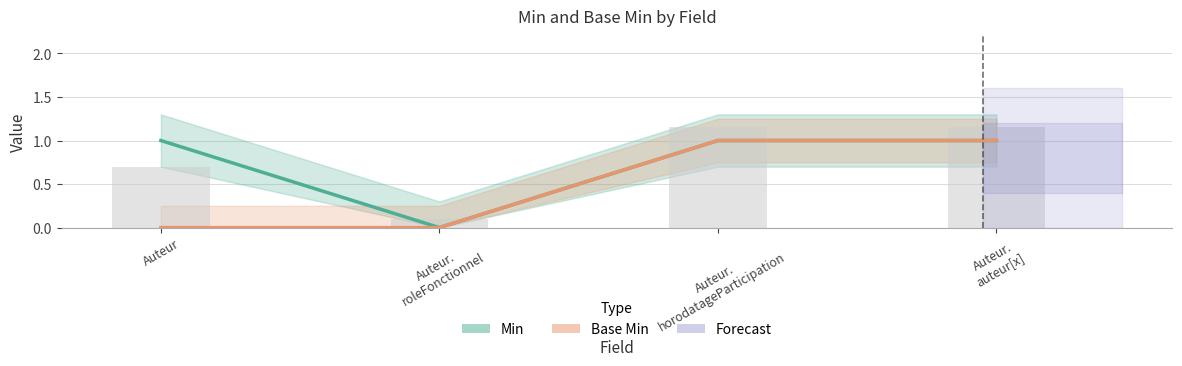

Which has a higher value, Auteur.
roleFonctionnel or Auteur.
horodatageParticipation?

Auteur.
horodatageParticipation